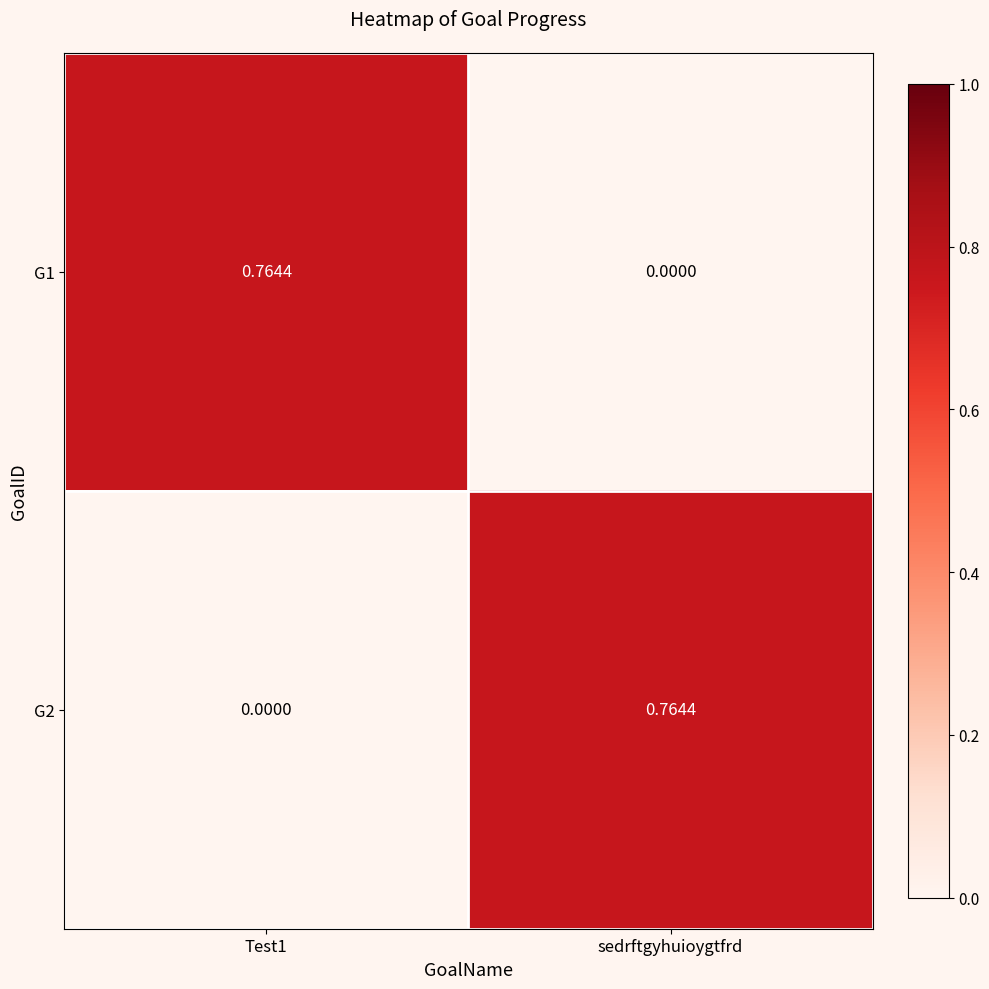

Rank the series at sedrftgyhuioygtfrd from lowest to highest value.

G1, G2